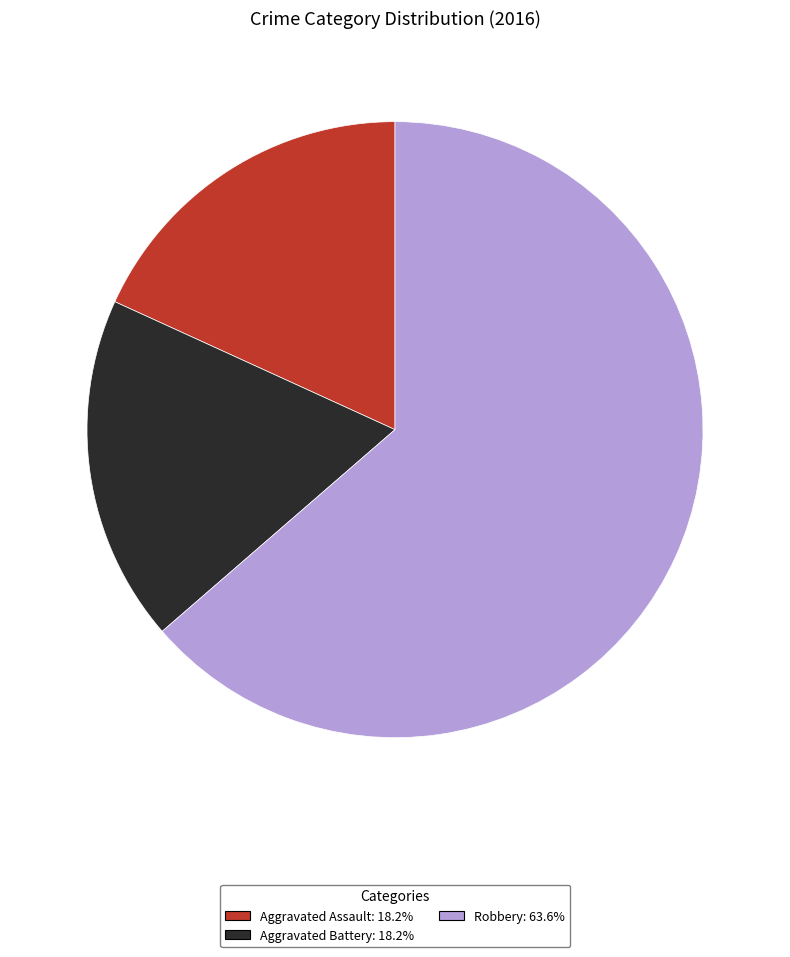

Does any single category account for the majority?

Yes